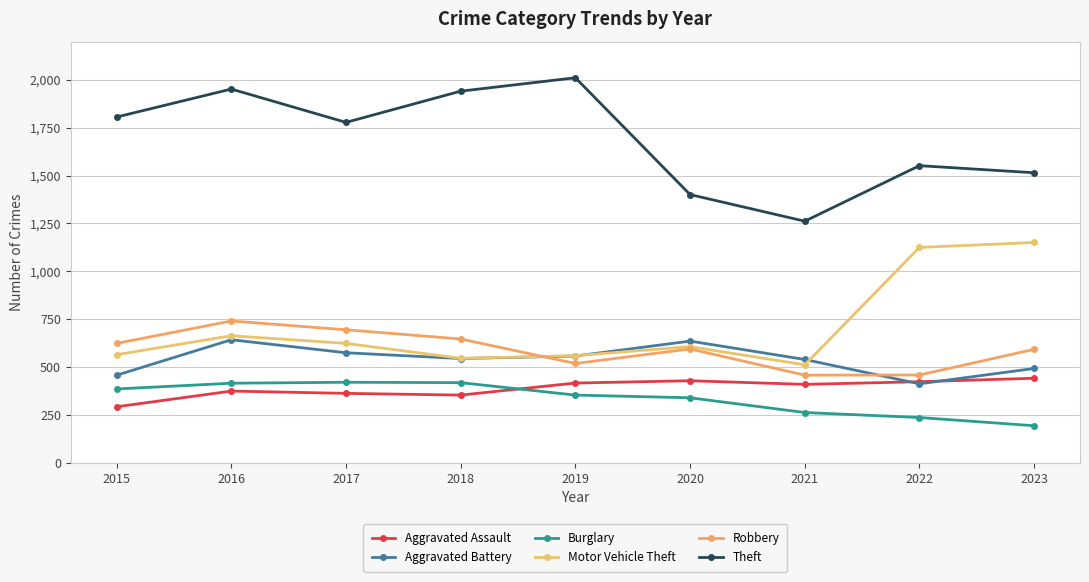

Read the Burglary value at 2017.

421